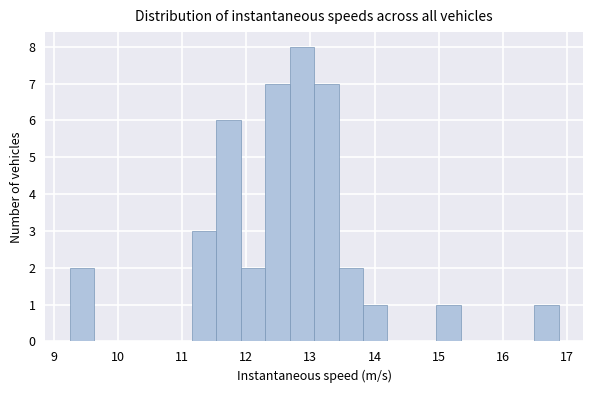

Read against the x-axis, roughly where is the centre of the tallest bar?

12.9